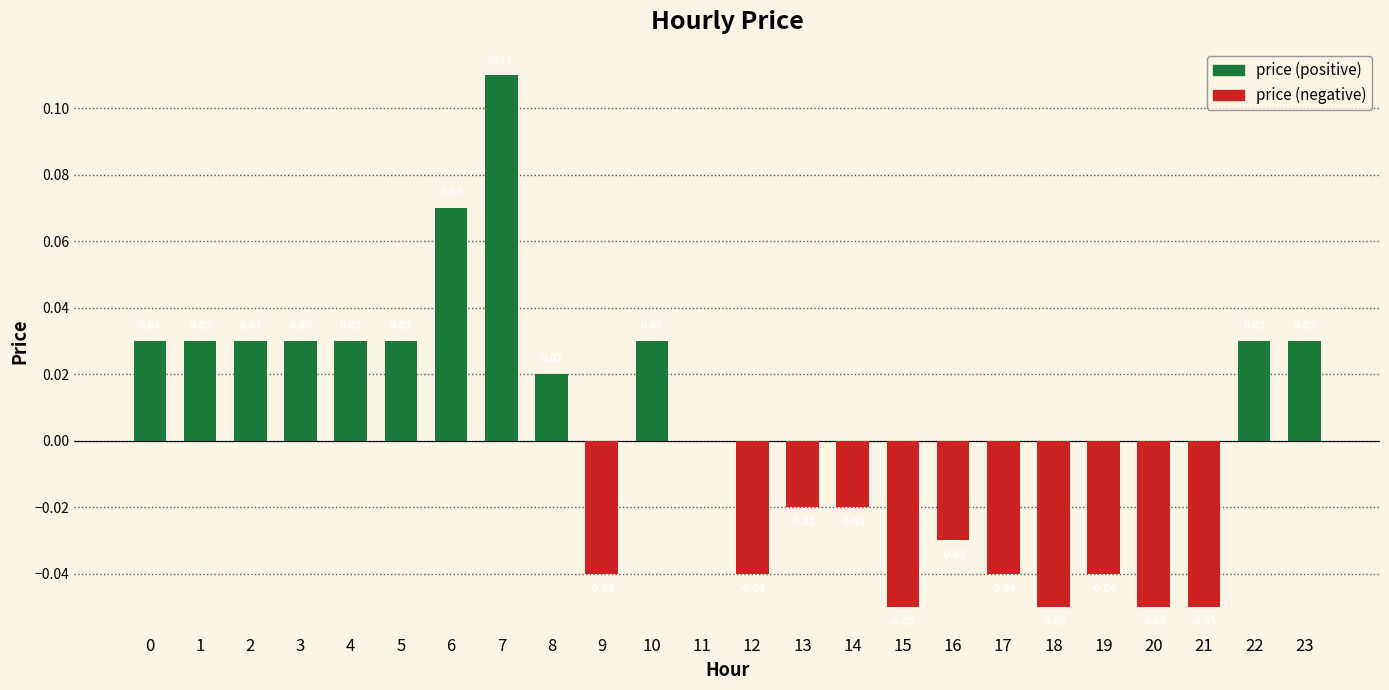

Which series has the largest range (max minus min)?

price (positive)